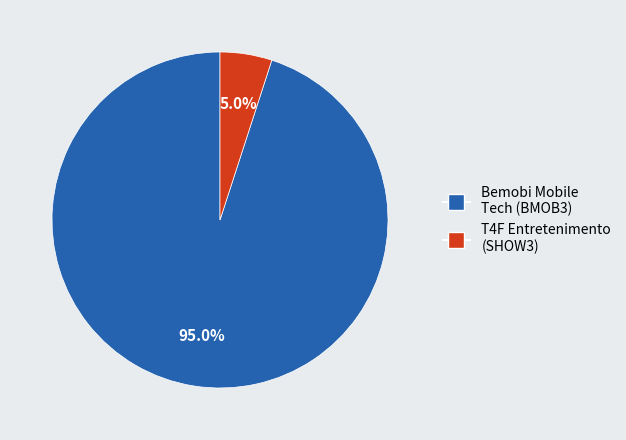

How many slices are in this pie chart?

2